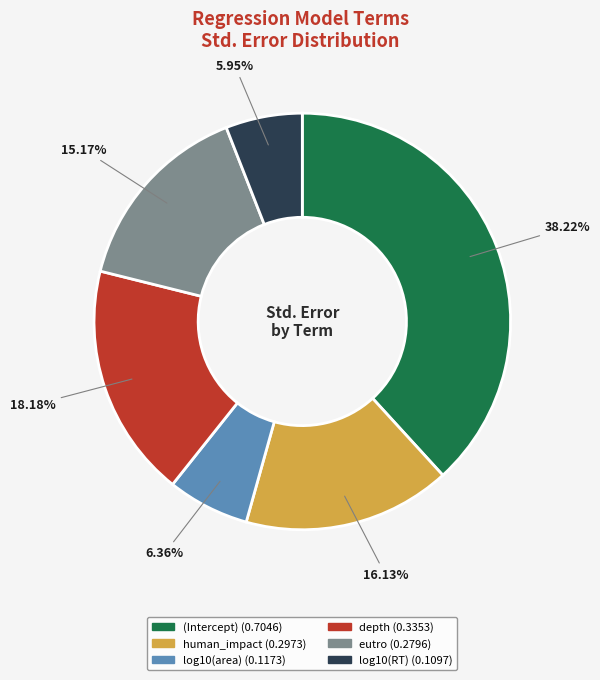

Is it true that eutro is 15% of the pie?

True